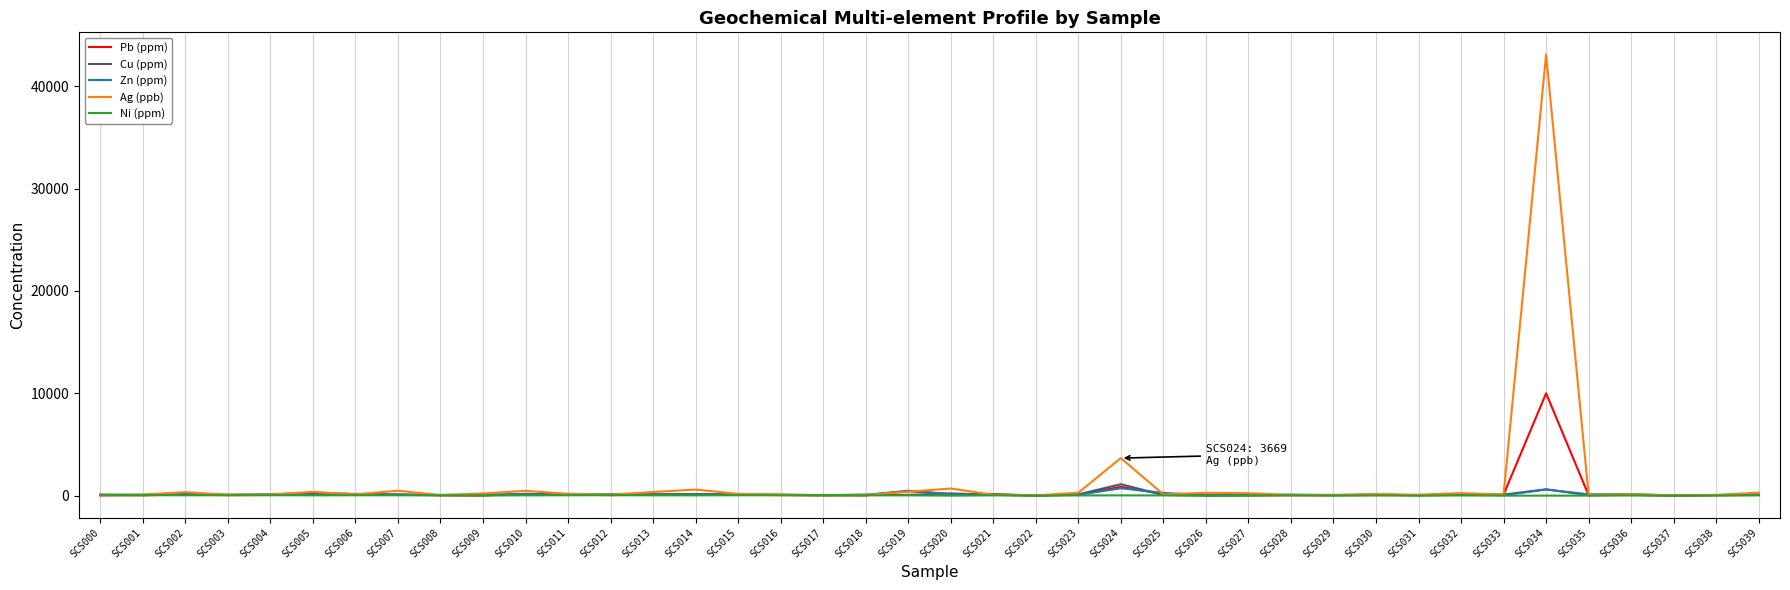

What is the maximum value shown in the chart?

43110.0